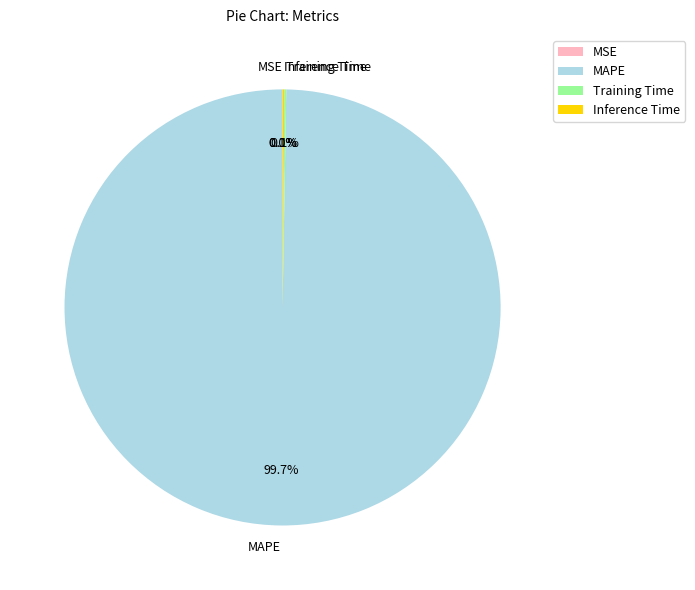

To the nearest percent, what portion does MAPE represent?

100%